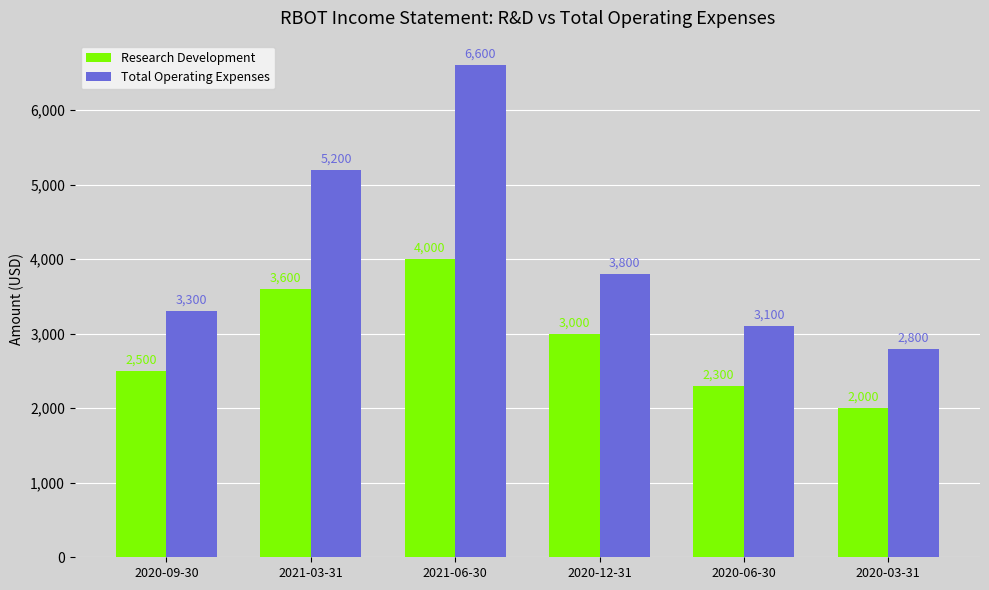

Read the Research Development value at 2020-06-30, to the nearest 10.

2300